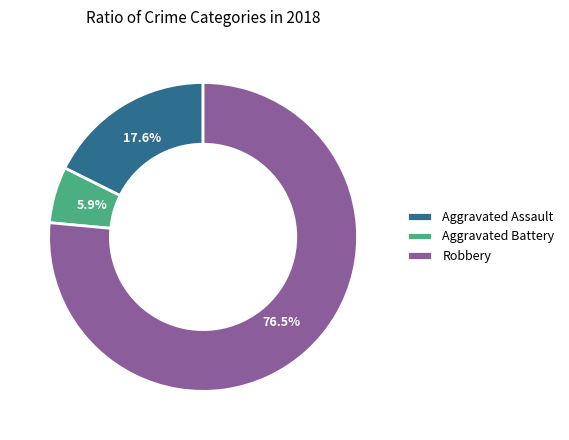

What is the total percentage of Aggravated Battery and Aggravated Assault?

23.5%